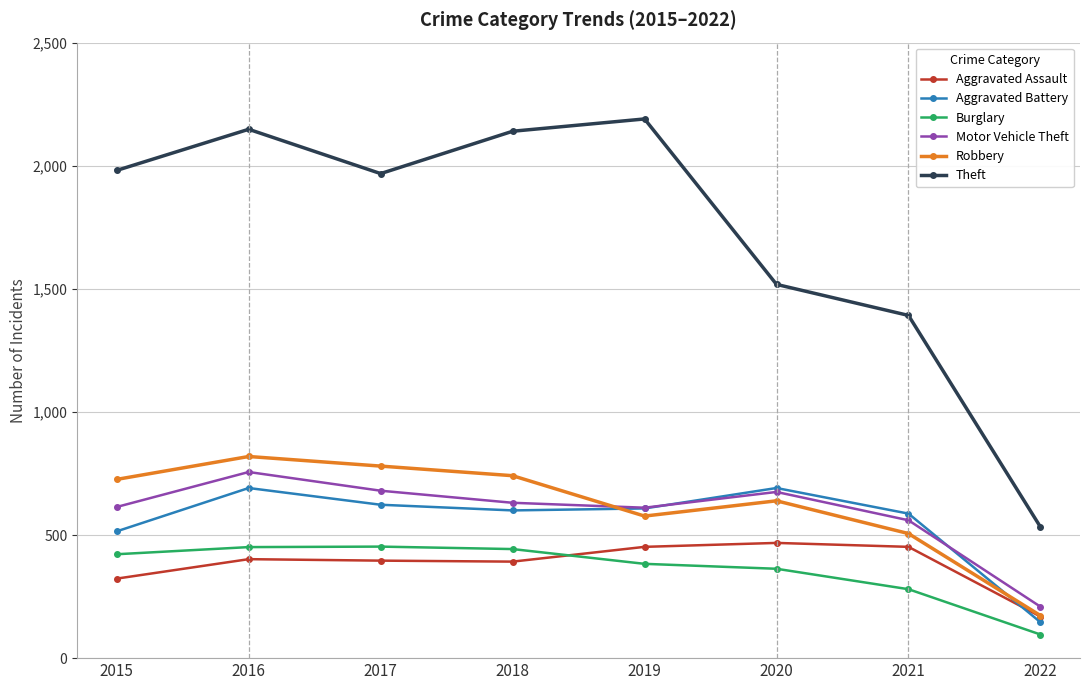

True or false: Aggravated Battery and Burglary cross at least once.

False